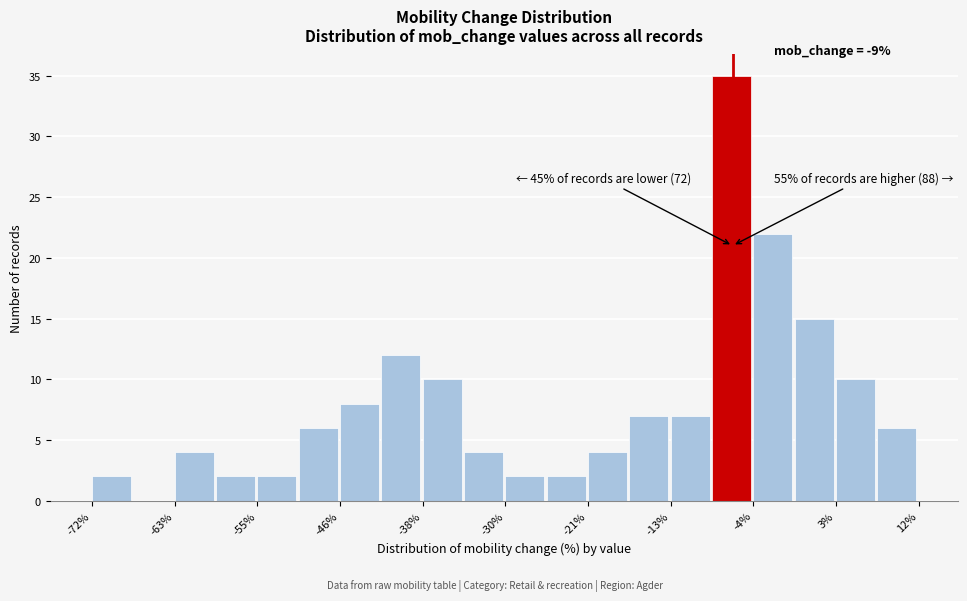

Which range on the x-axis has the tallest bar?

-9.0 to -4.8